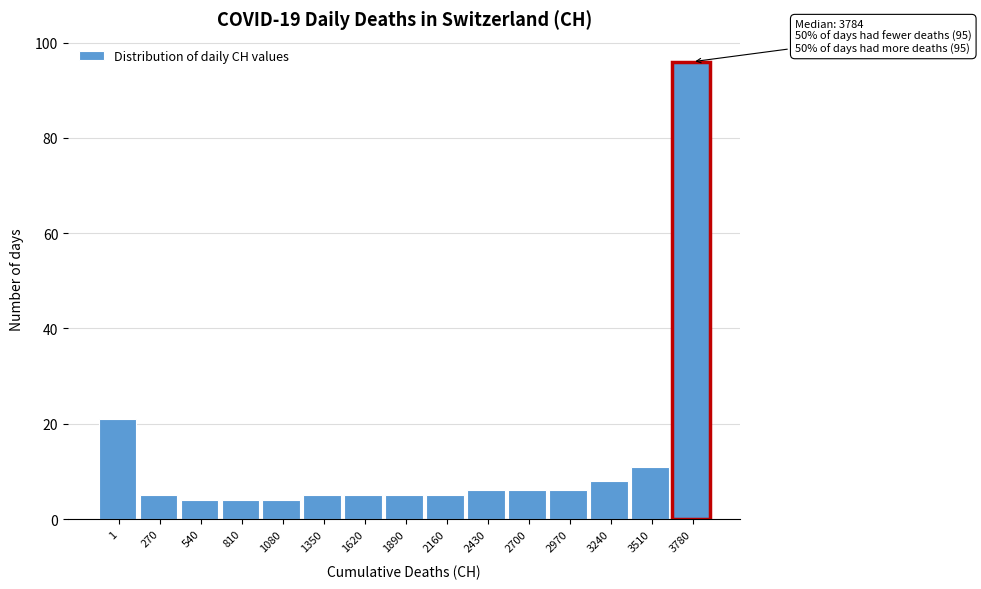

Reading right to left, extract all data points from this chart.

3780=96	3510=11	3240=8	2970=6	2700=6	2430=6	2160=5	1890=5	1620=5	1350=5	1080=4	810=4	540=4	270=5	1=21